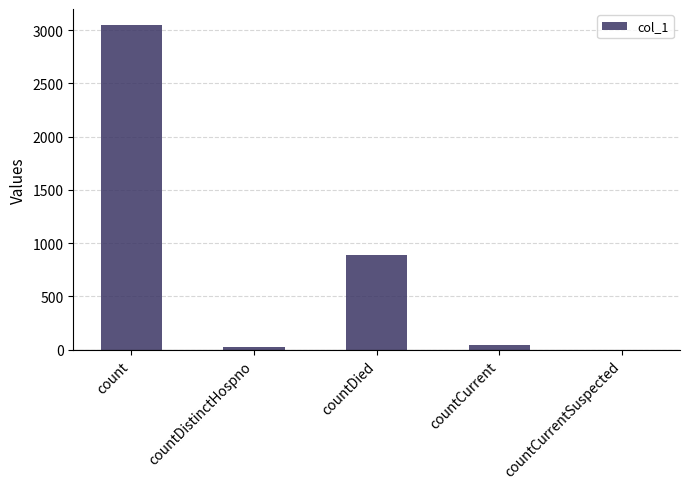

Between countCurrentSuspected and countDistinctHospno, which is larger?

countDistinctHospno